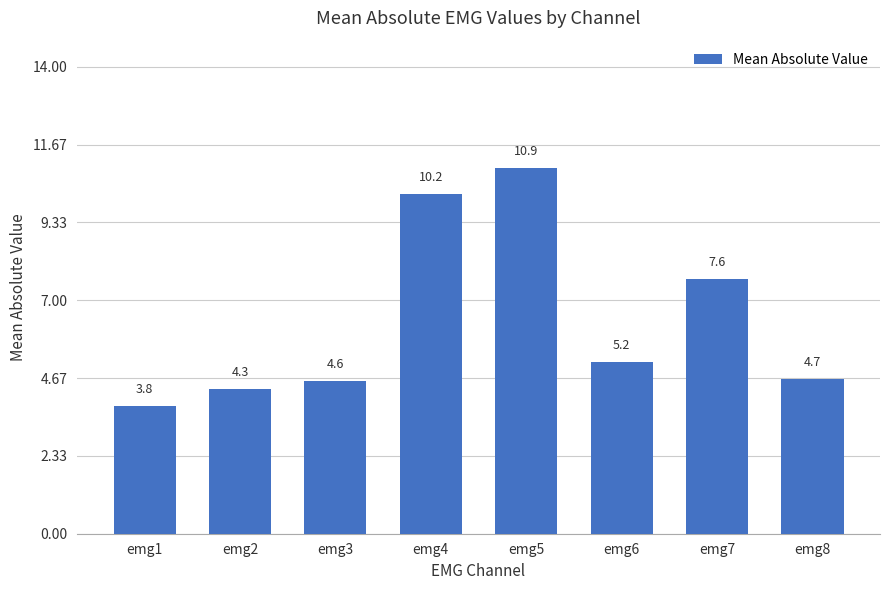

Rank the categories by value from highest to lowest.

emg5, emg4, emg7, emg6, emg8, emg3, emg2, emg1